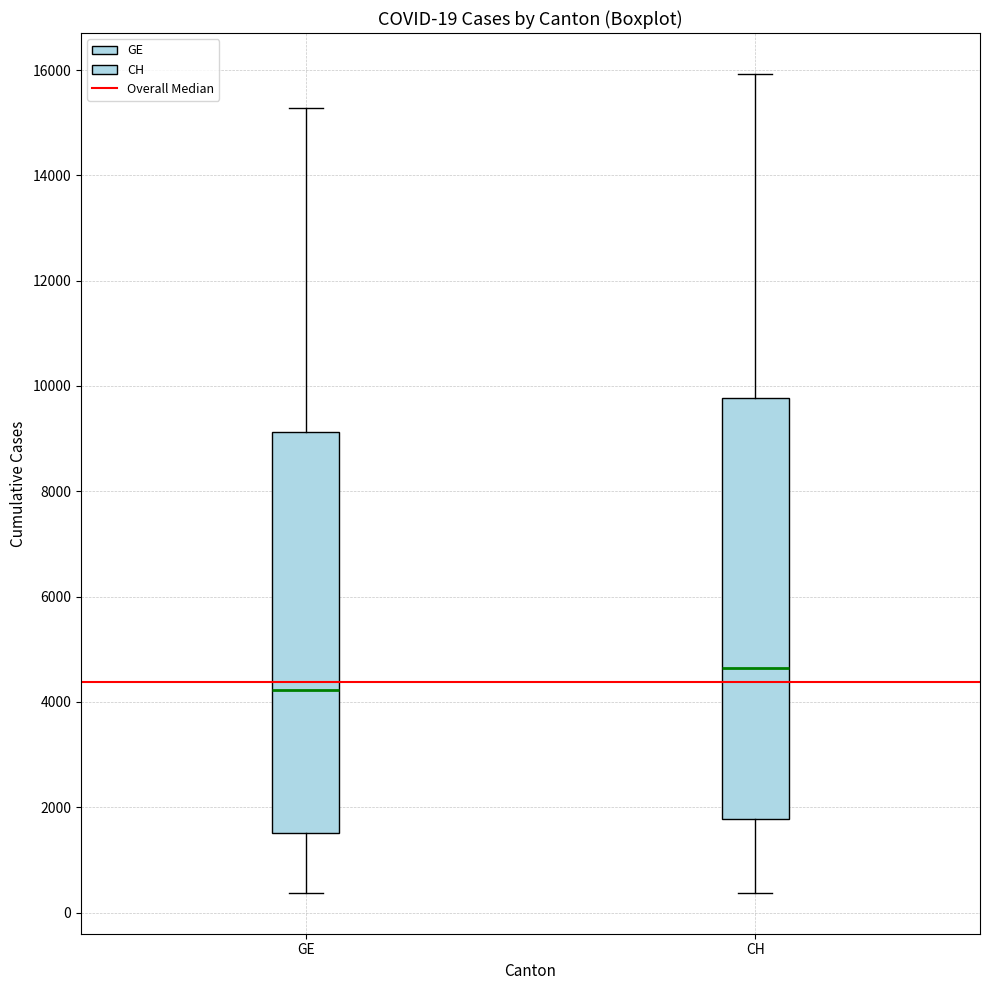

Which box has the lowest median line?

GE